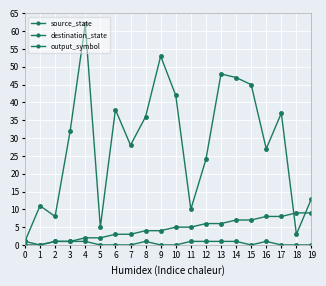

Rank the series at 8 from highest to lowest value.

destination_state, source_state, output_symbol